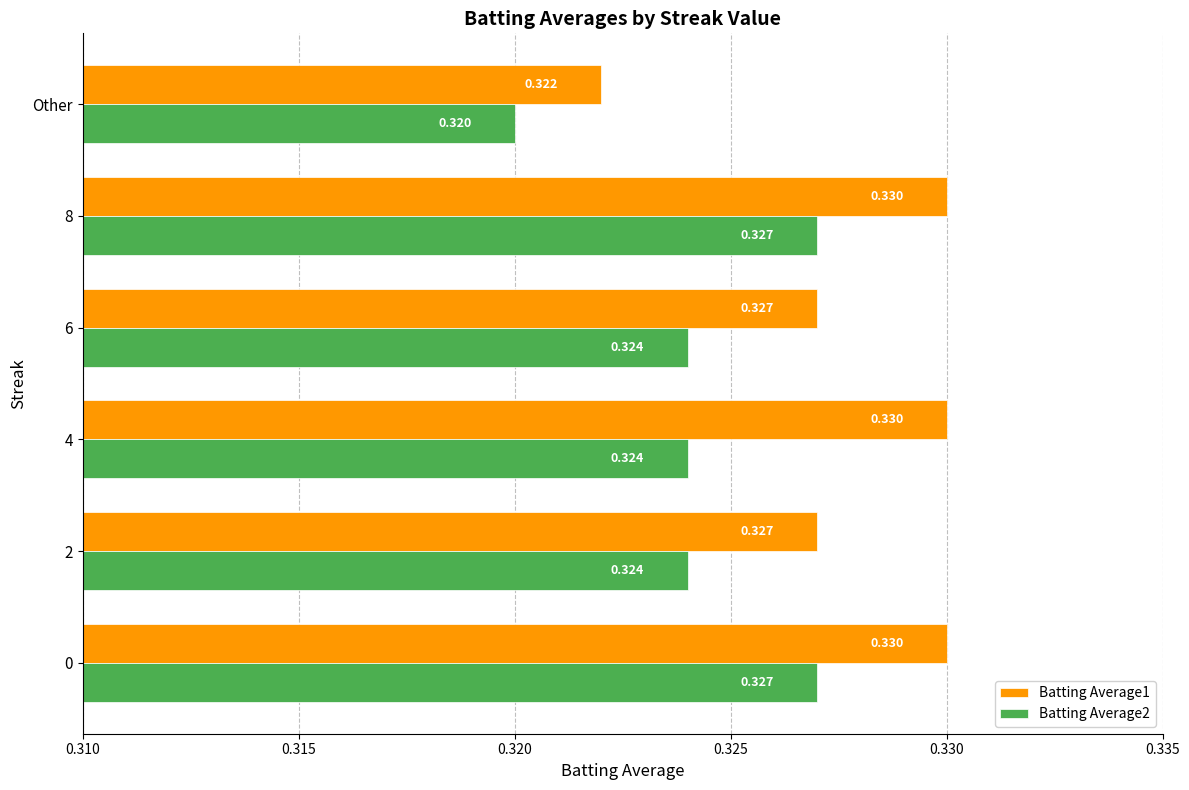

At which label does Batting Average1 reach its minimum?

Other